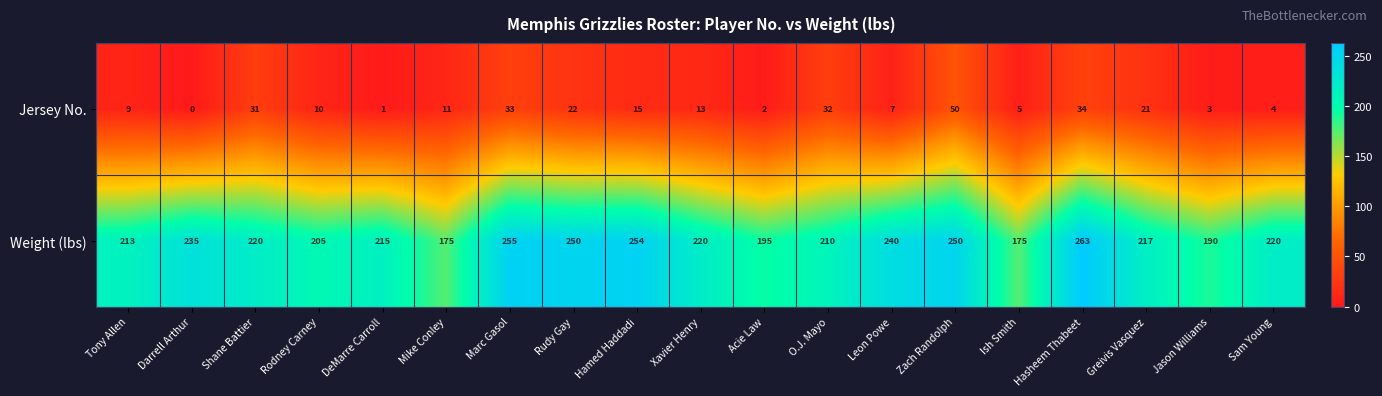

Which series has the largest total across all categories?

Weight (lbs)